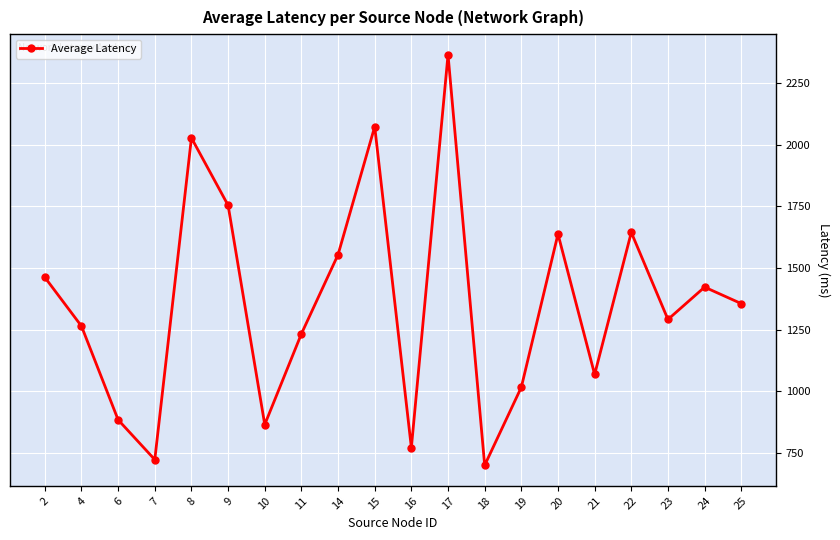

What is the change in value from 2 to 17?

+902.2